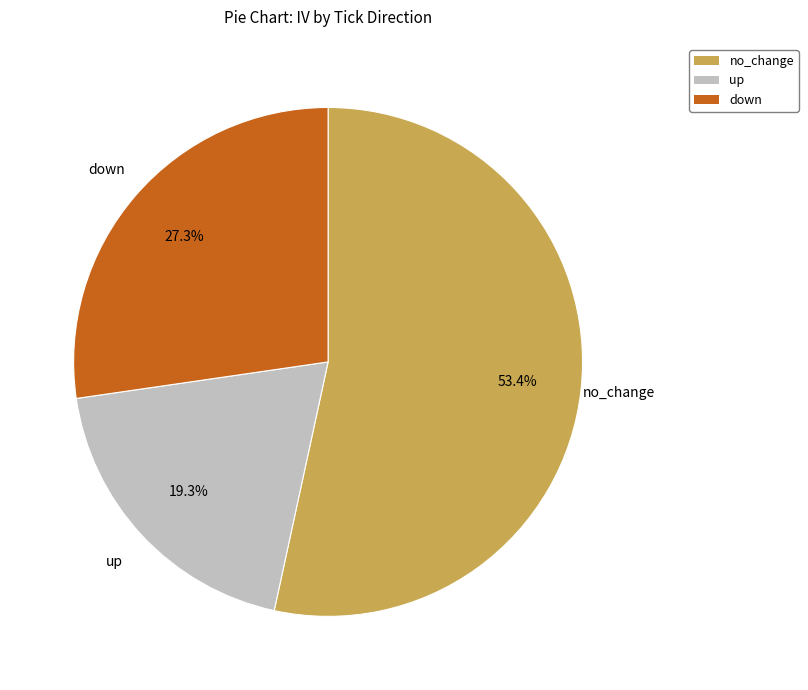

Is there a majority slice in this chart?

Yes